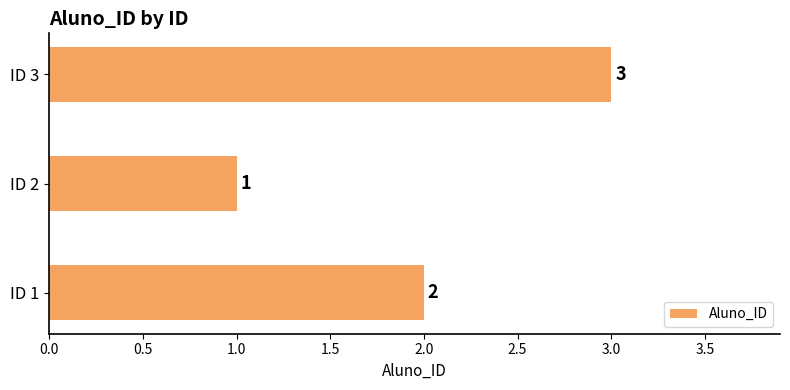

How many values are between 1 and 3?

3